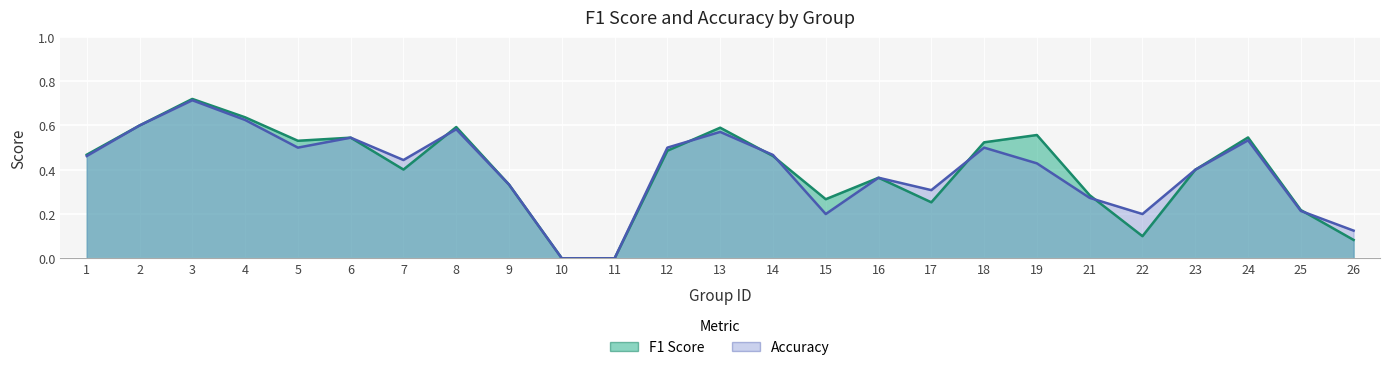

How many data points does each series have?

25